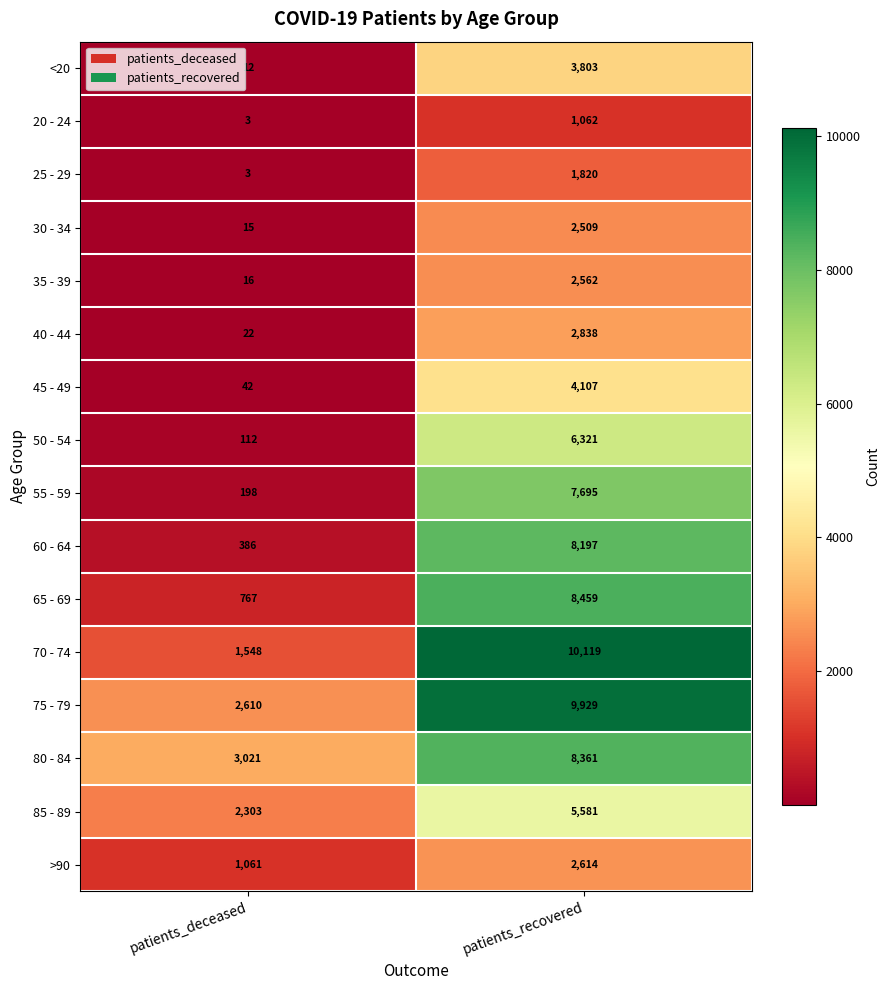

The 50 - 54 series shows 6321 at patients_recovered. True or false?

True